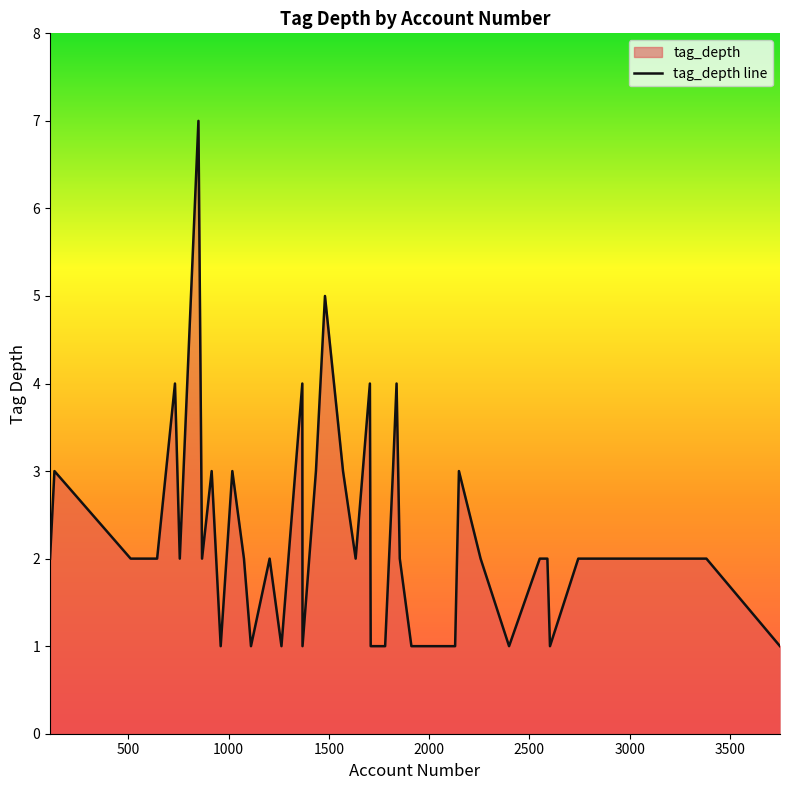

What is the difference between the maximum and minimum values?

6